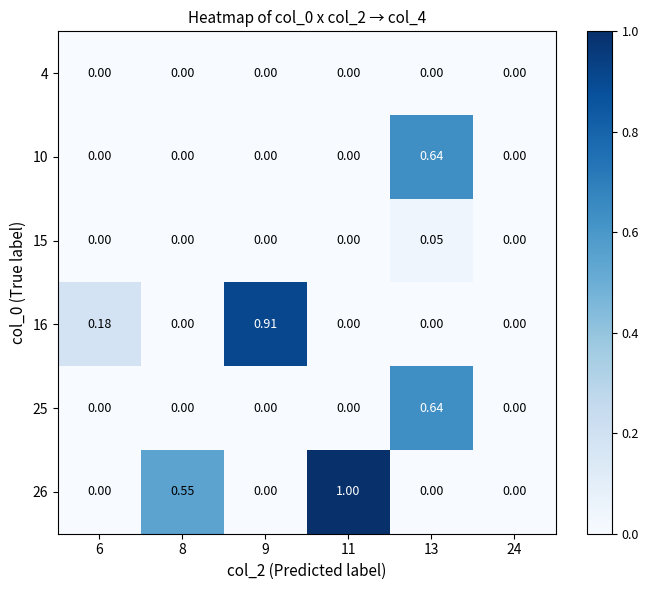

How many categories are shown in the chart?

6